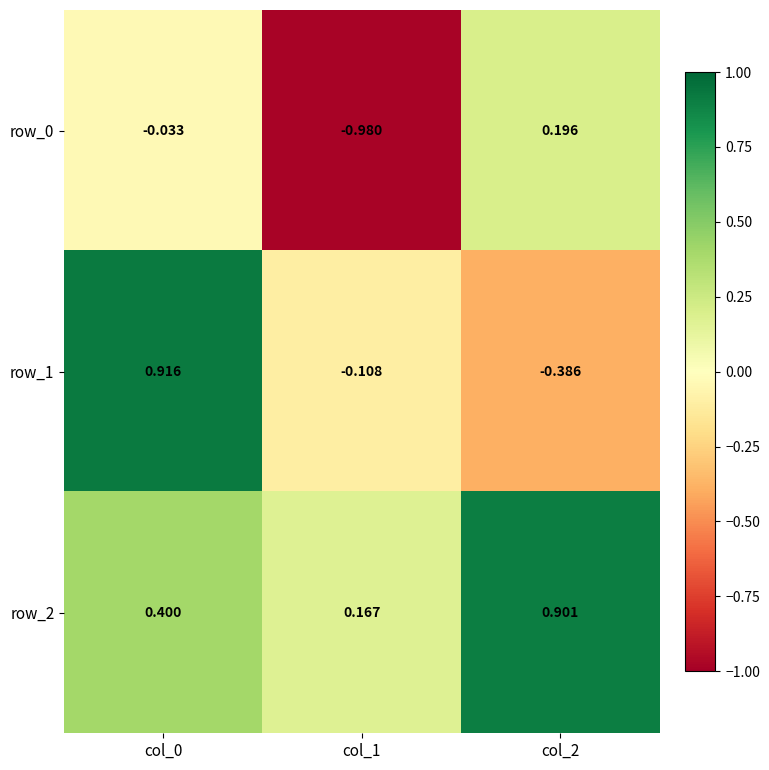

Which series has the largest total across all categories?

row_2